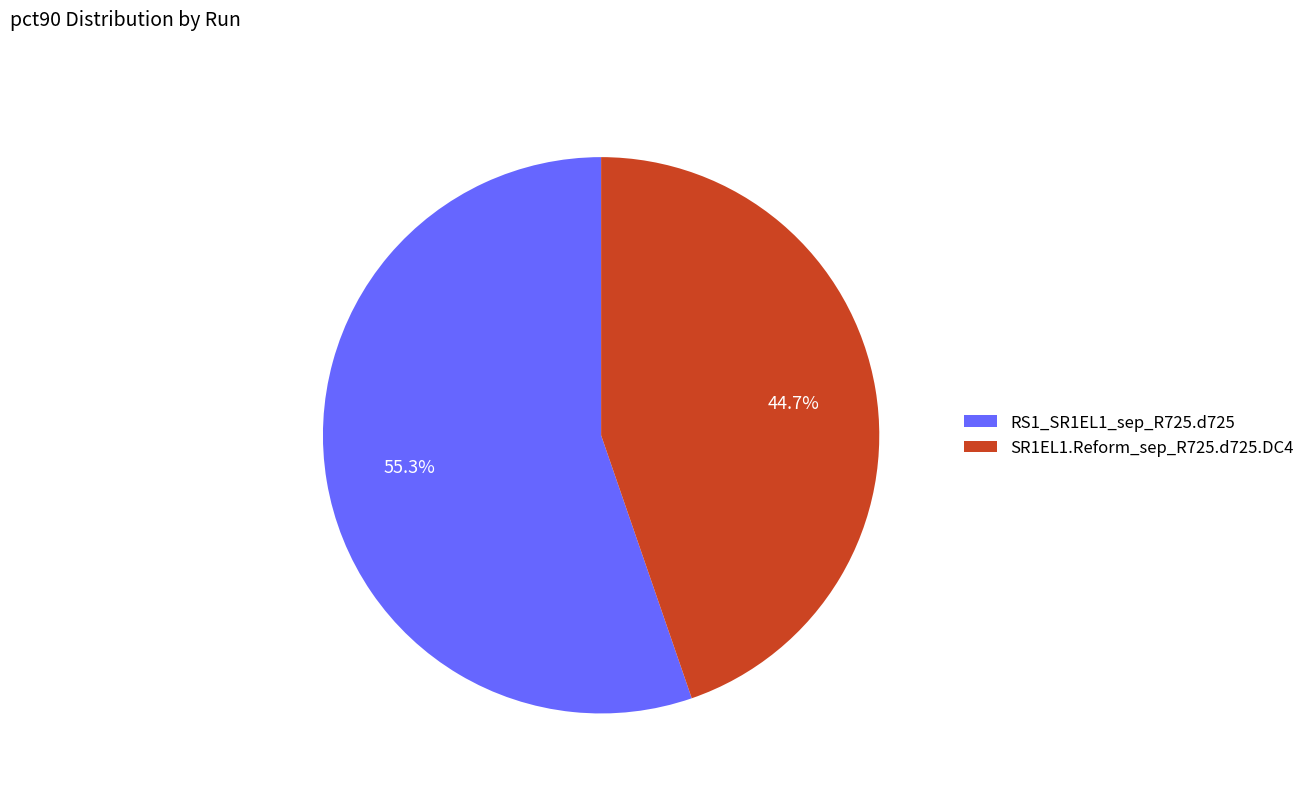

True or false: SR1EL1.Reform_sep_R725.d725.DC4 accounts for 37% of the total.

False